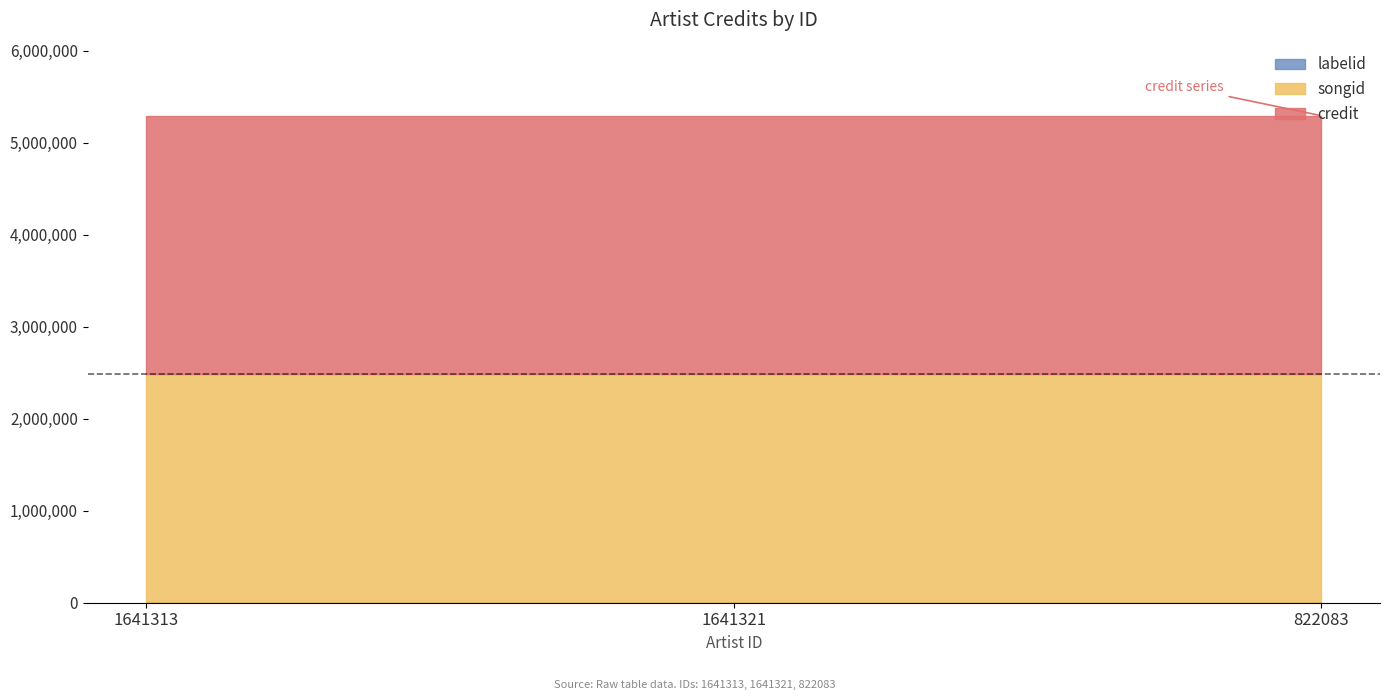

True or false: songid has a value of 2482794 at 1641321.

True